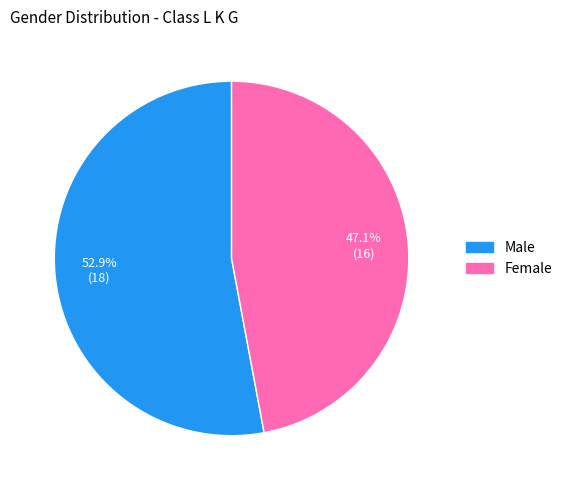

Combined, do Female and Male account for over 50%?

Yes